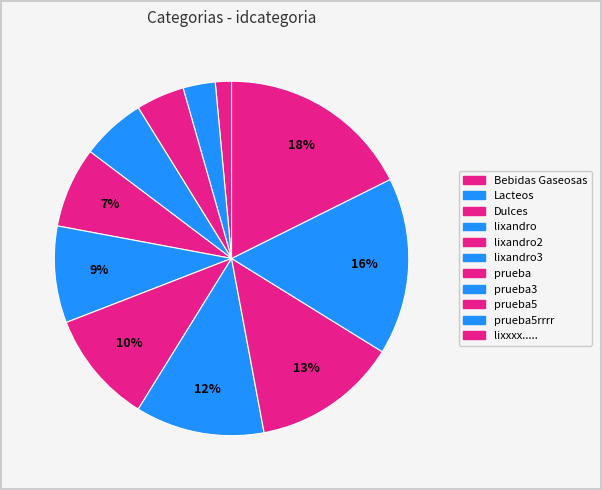

To the nearest percent, what portion does prueba represent?

10%